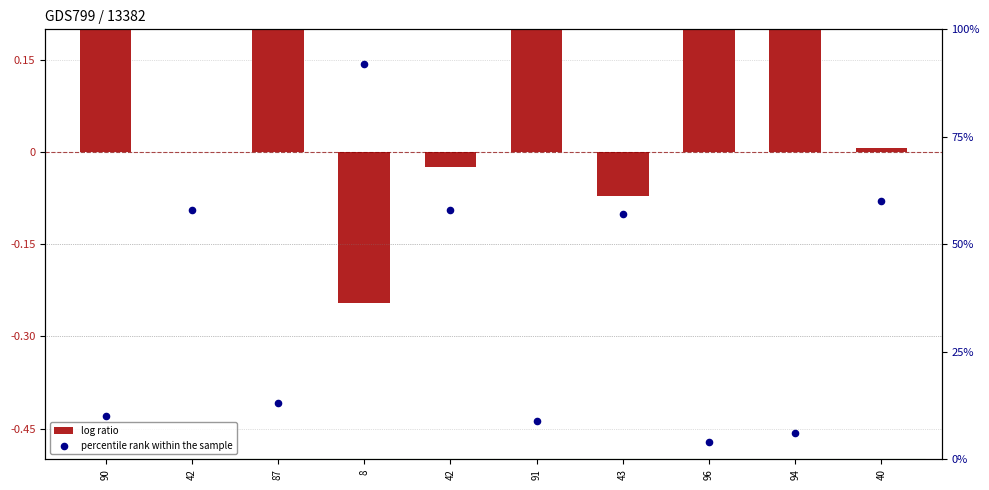

Which series reaches the minimum Y coordinate?

log ratio